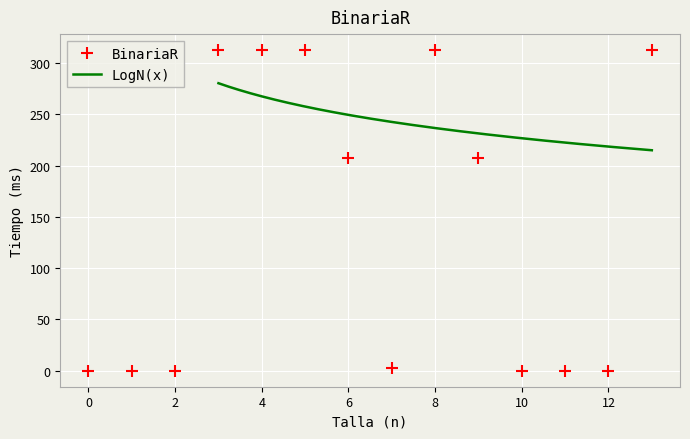

Reading left to right, list all the values displayed in this chart.

0.0=0.0	1.0=0.0	2.0=0.0	3.0=312.6	4.0=312.6	5.0=312.6	6.0=207.6	7.0=2.3	8.0=312.6	9.0=207.6	10.0=0.0	11.0=0.0	12.0=0.0	13.0=312.6